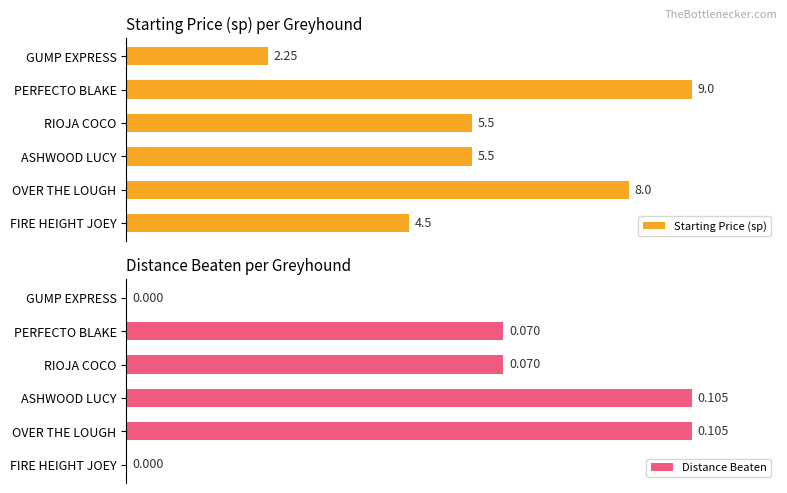

The Distance Beaten series shows 163.4 at ASHWOOD LUCY. True or false?

False